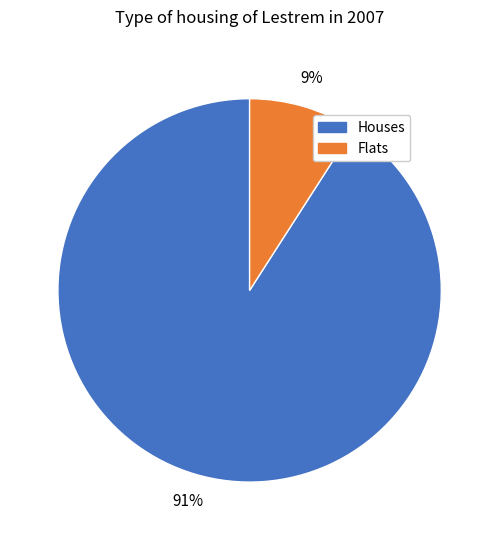

Does any single category account for the majority?

Yes